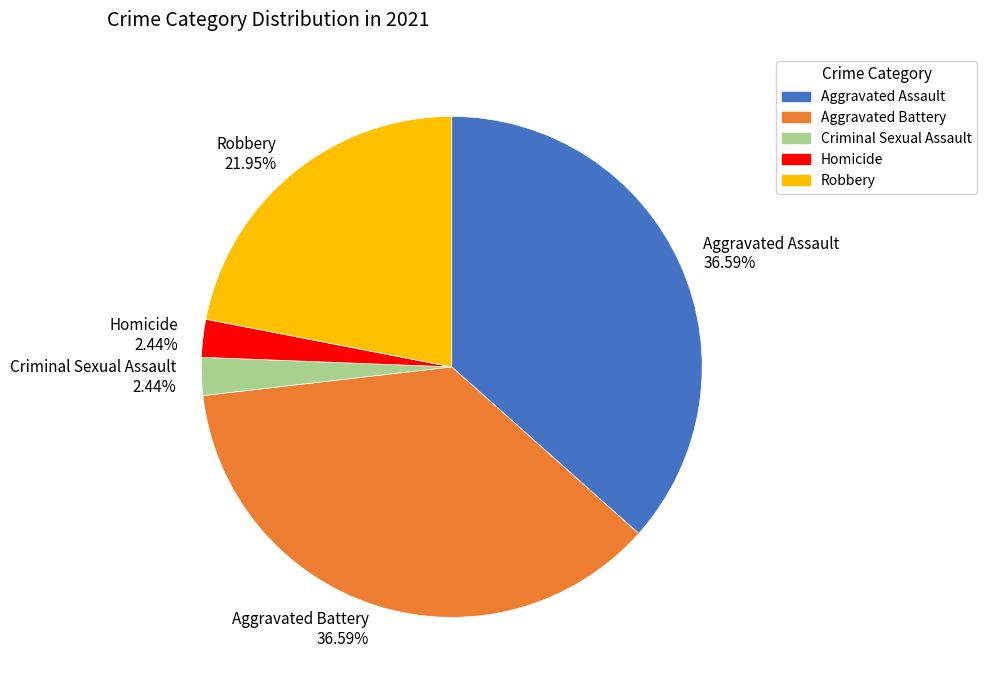

True or false: Aggravated Battery accounts for 37% of the total.

True